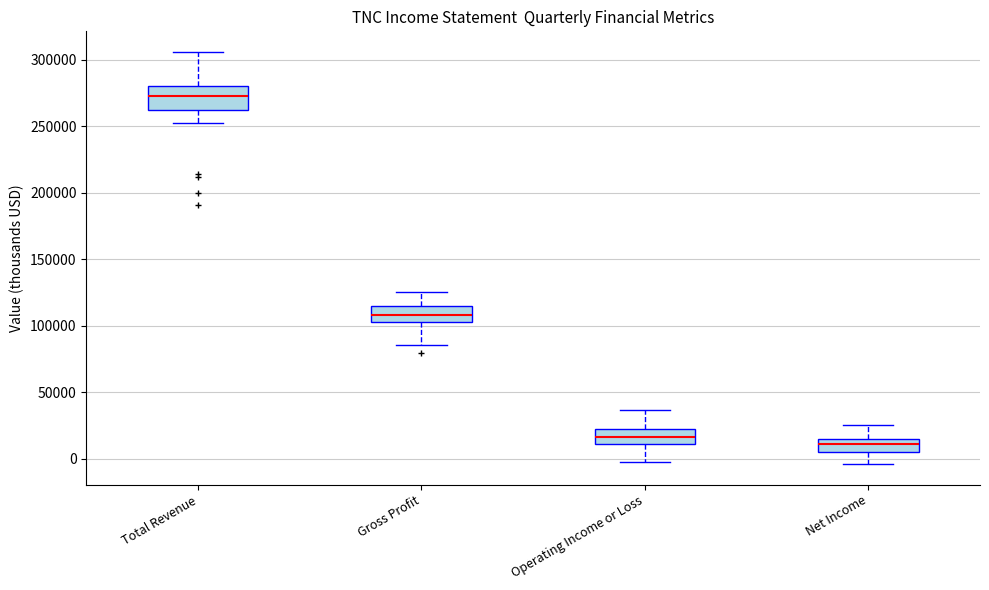

Reading left to right, read every box against the y-axis: the position of its median line, the range the box covers, and the ends of its whiskers. The values are not printed on the chart, so give them approximately, as read against the axis.

Total Revenue: median 275000, box 260000 to 280000, whiskers 250000 to 305000
Gross Profit: median 110000, box 105000 to 115000, whiskers 85000 to 125000
Operating Income or Loss: median 15000, box 10000 to 20000, whiskers -5000 to 35000
Net Income: median 10000, box 5000 to 15000, whiskers -5000 to 25000